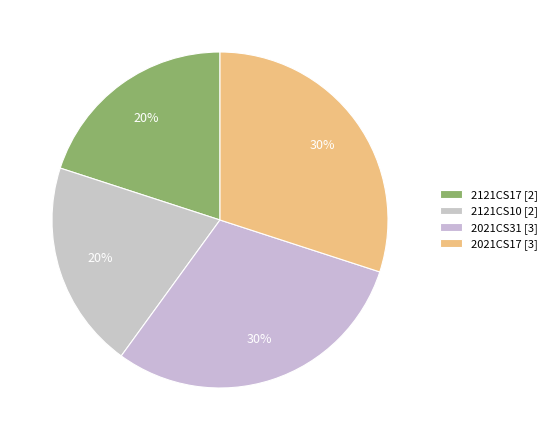

How much of the chart is everything except 2121CS10?

80.0%